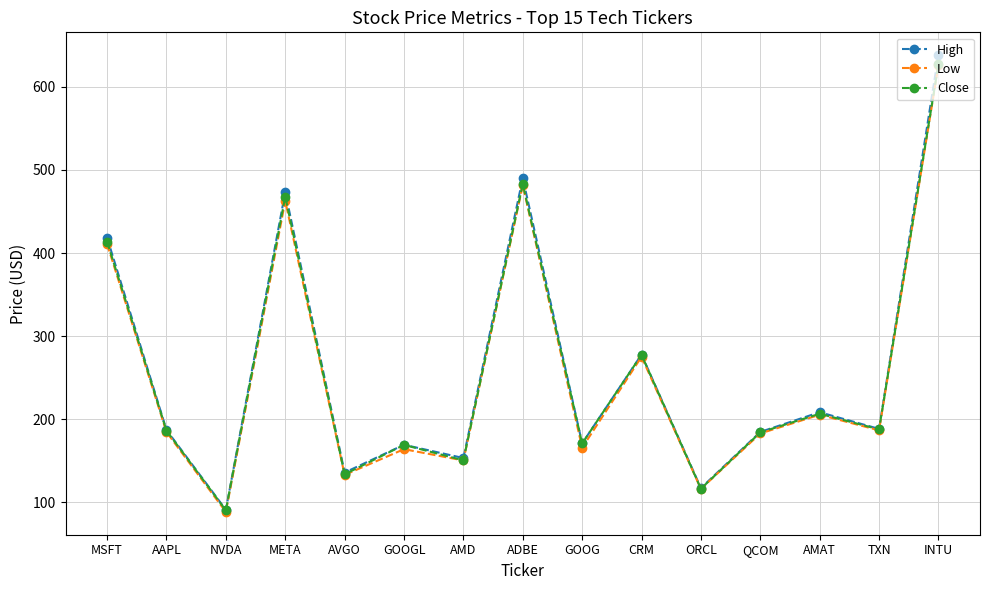

At how many categories does at least one series exceed 121?

13